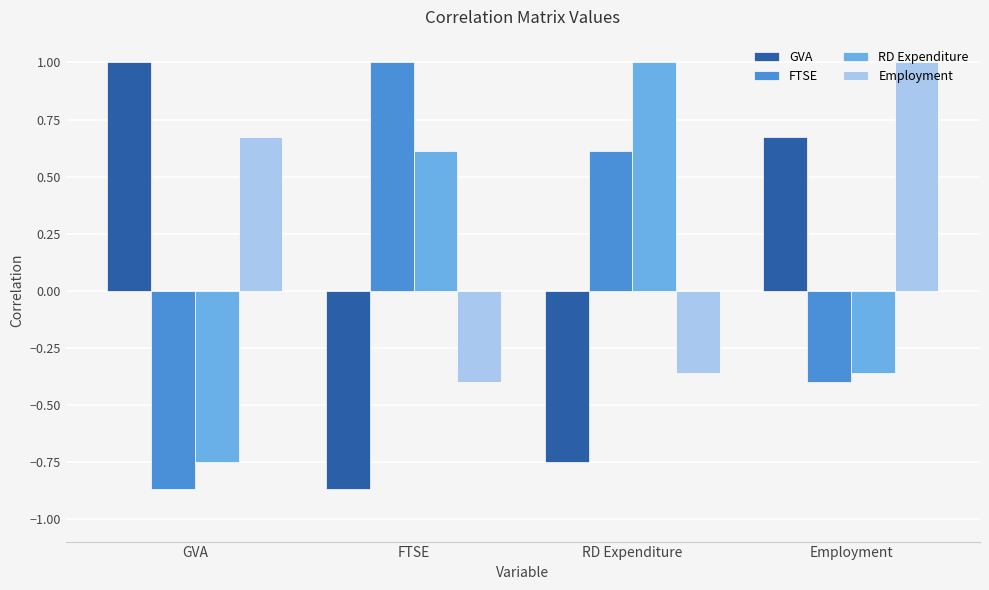

What is the difference between the FTSE values at GVA and RD Expenditure?

1.5